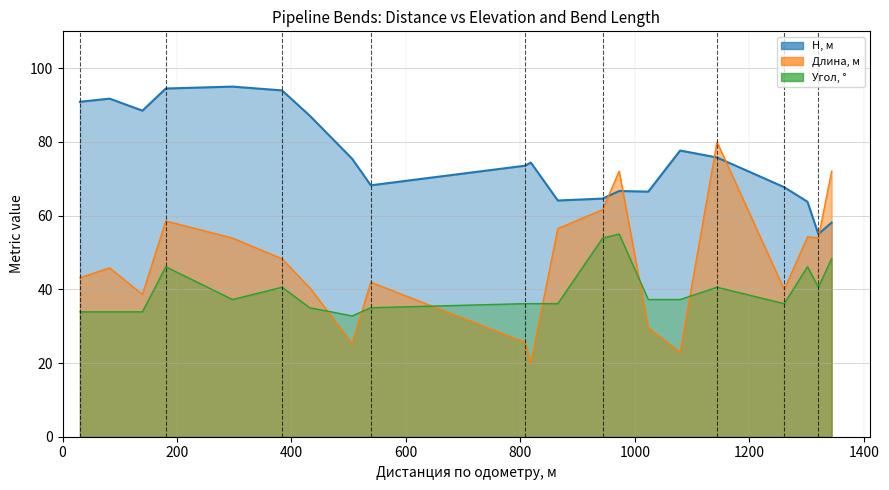

At which label is H, м closest to 75?

8